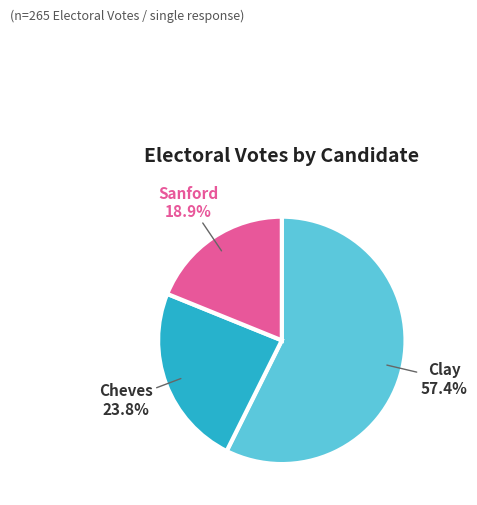

Combined, do Sanford and Cheves account for over 50%?

No